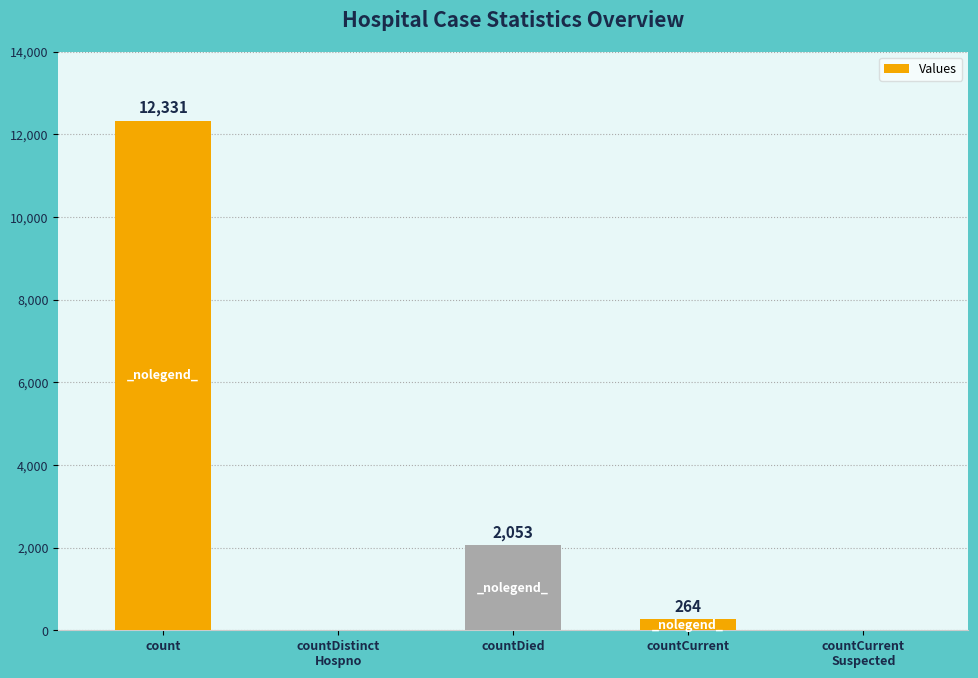

Where does the data first go above 264?

count